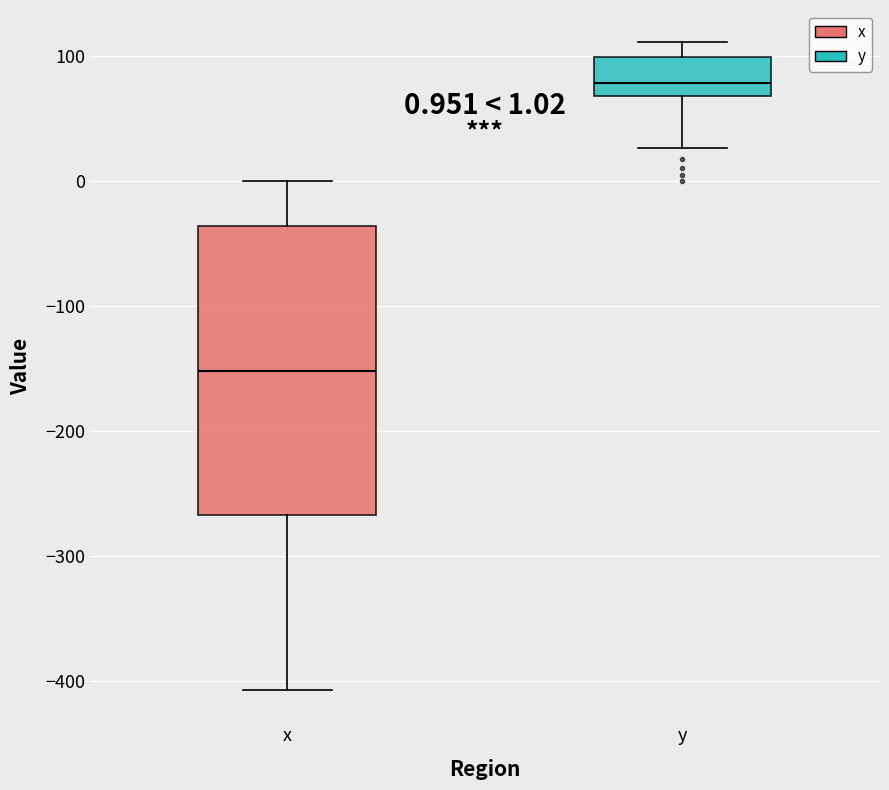

Comparing the boxes themselves (not the whiskers), which one is the tallest?

x